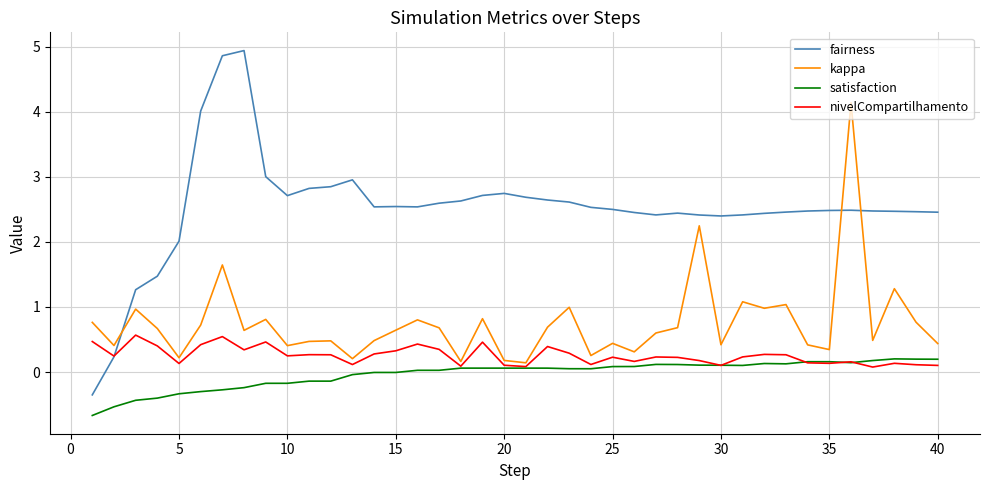

Which series has the widest spread of values?

fairness